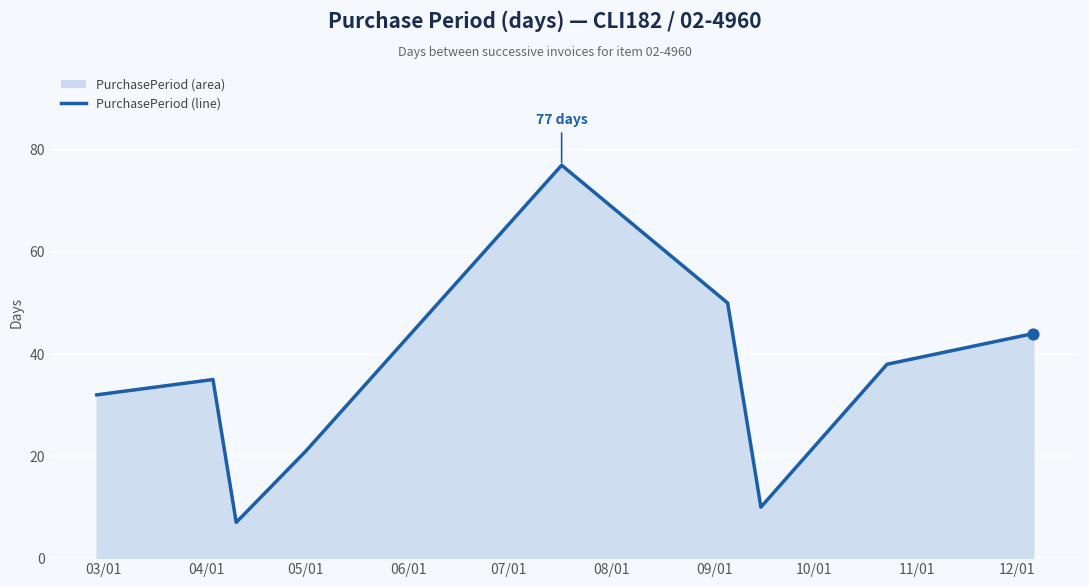

What is the greatest value displayed?

77